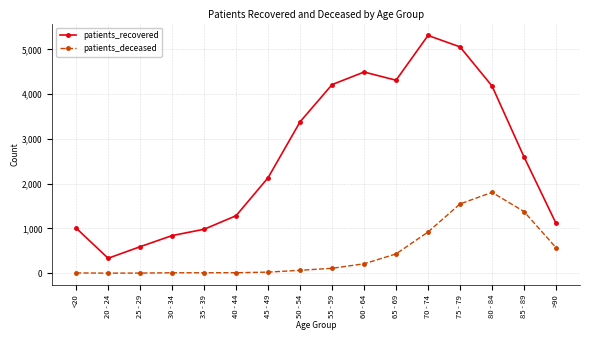

In patients_recovered, how many points are lower than both neighbors (excluding endpoints)?

2